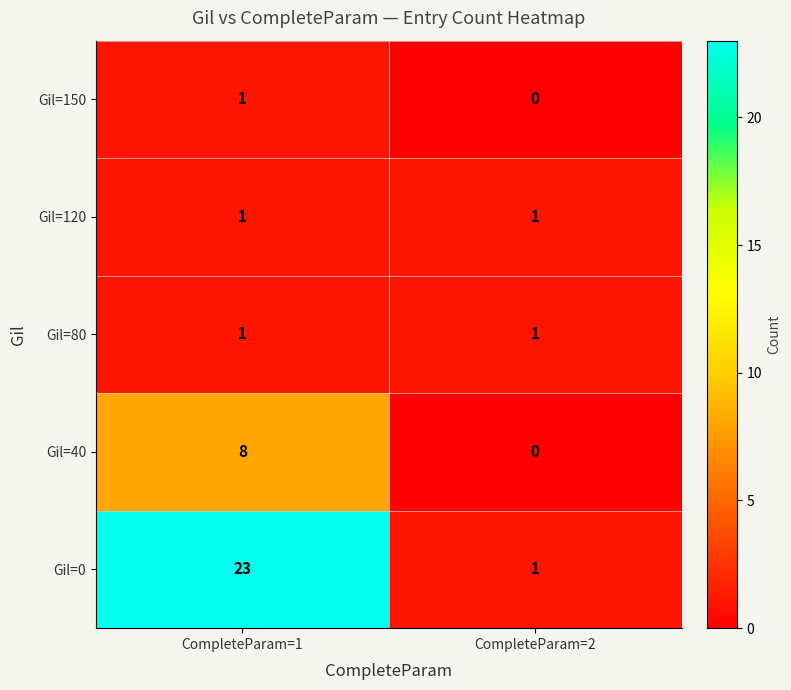

Where is Gil=150 nearest to the value 0?

CompleteParam=2